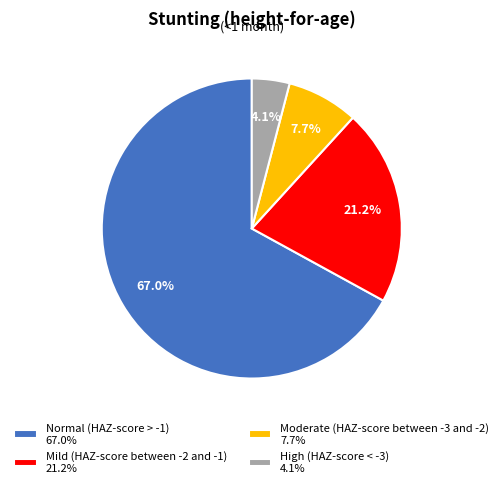

To the nearest percent, what is the difference between the largest and smallest slice percentages?

63%